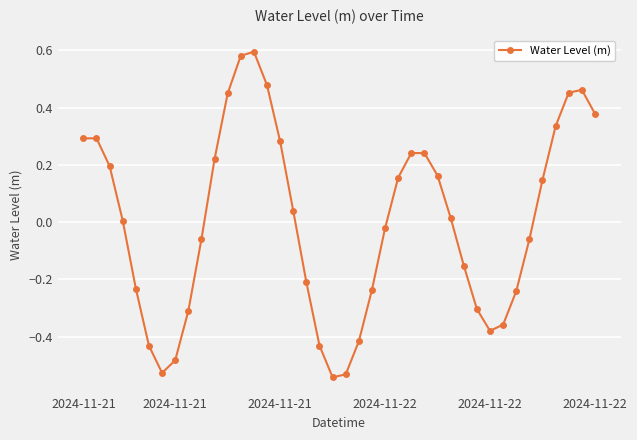

How many values exceed 0?

21